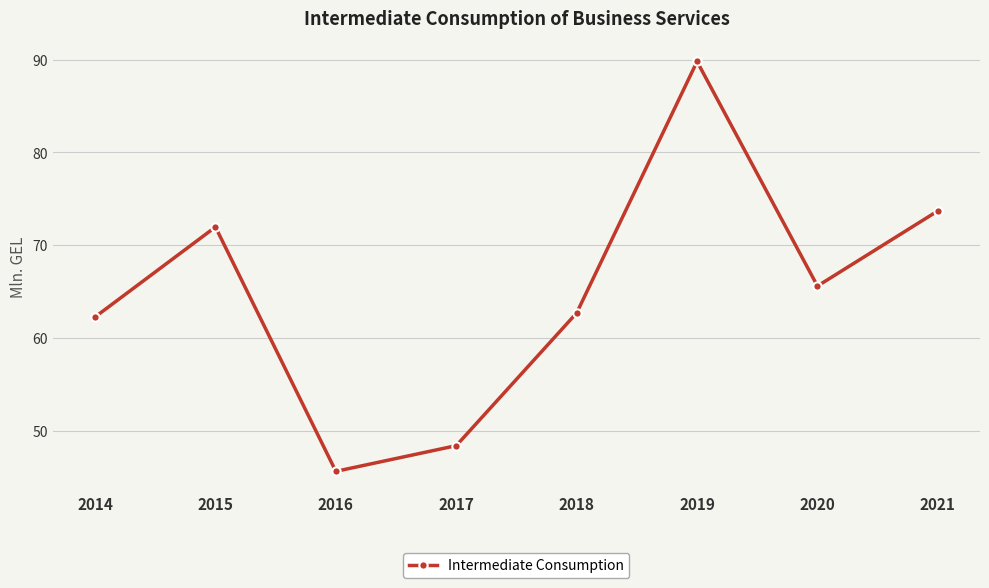

The value at 2014 is 62.3. True or false?

True